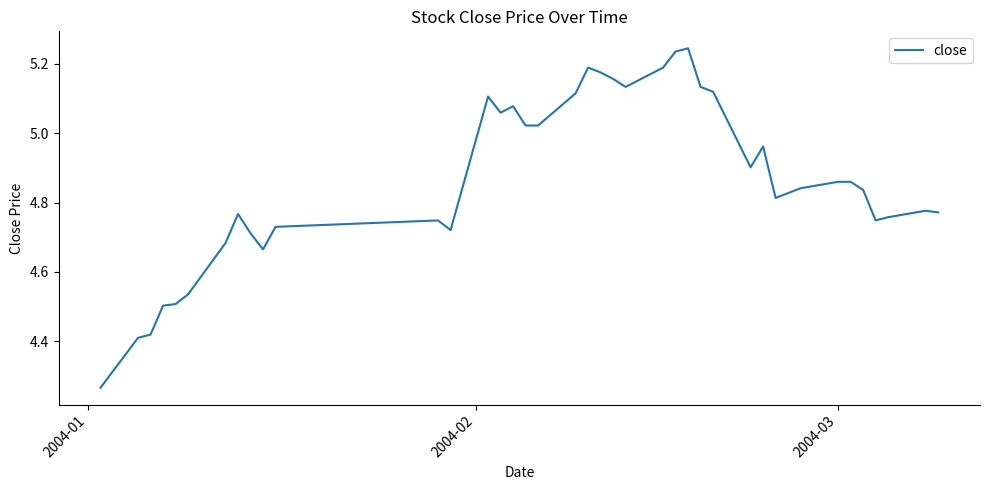

What is the difference between the maximum and minimum values?

1.0